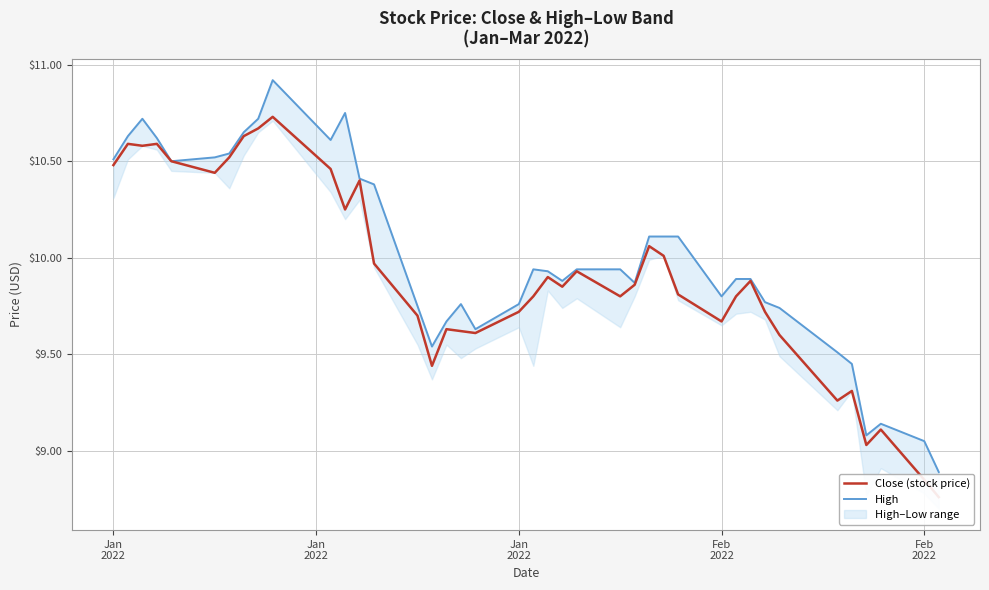

How many interior local peaks does the High series have?

6